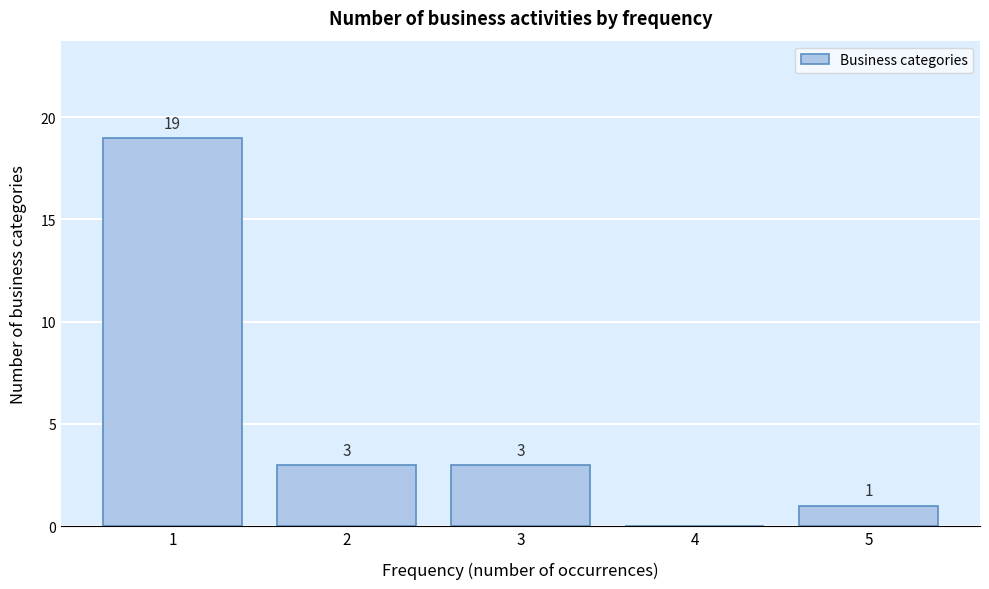

Which range on the x-axis has the tallest bar?

0.5 to 1.5